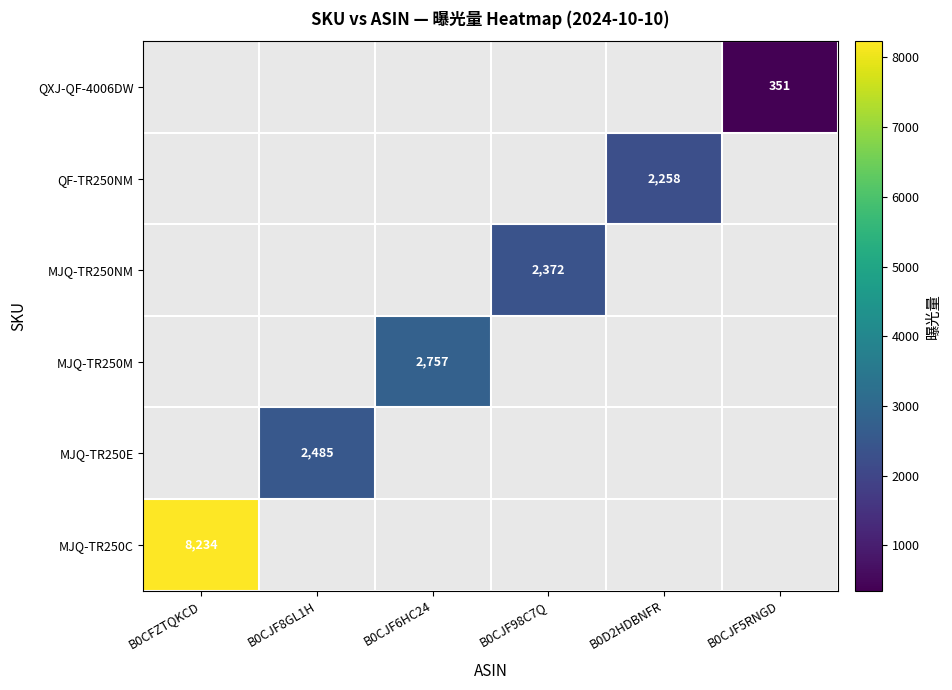

What is the smallest value displayed?

351.0